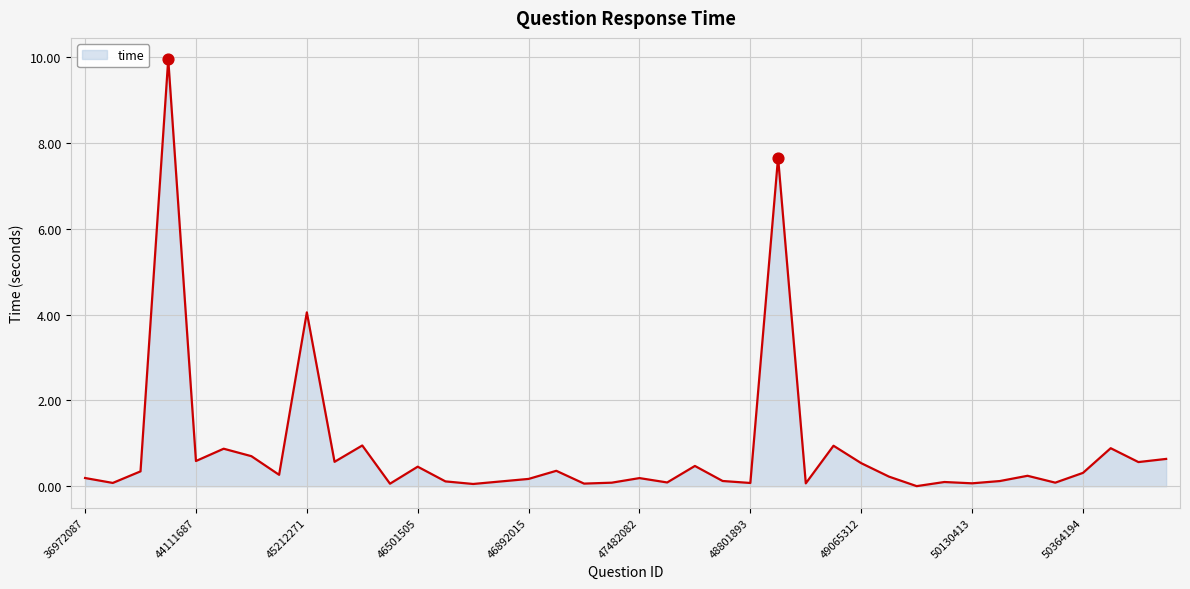

What is the difference between the maximum and minimum values?

9.9